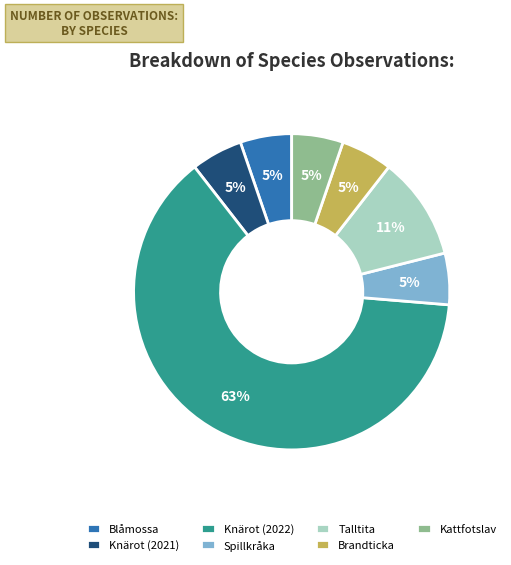

To the nearest percent, what is the combined percentage of Talltita and Brandticka?

16%